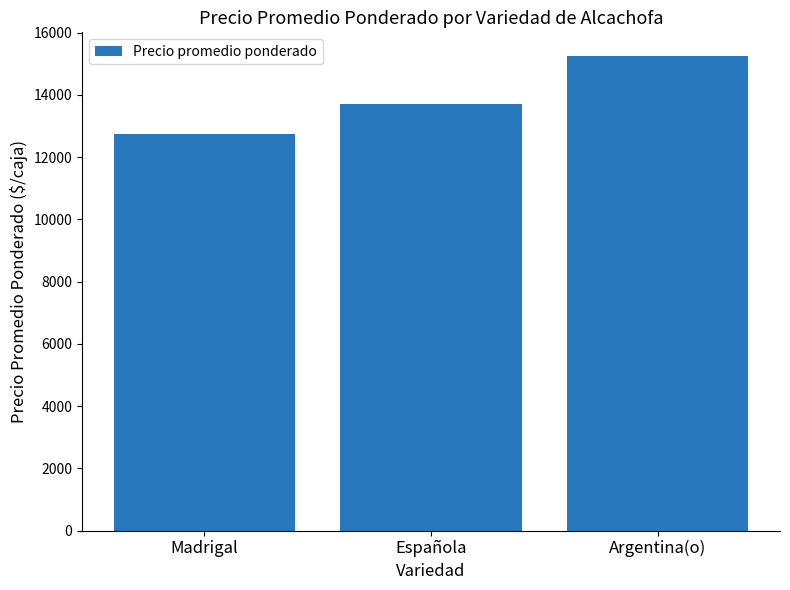

What is the change in value from Madrigal to Argentina(o)?

+2500.0